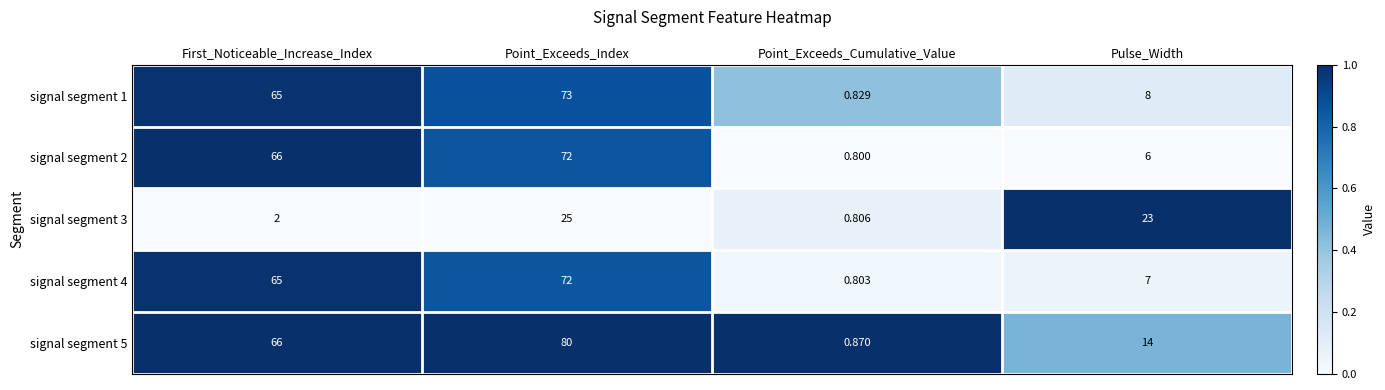

What is the difference between the highest and lowest values at Point_Exceeds_Cumulative_Value?

0.1